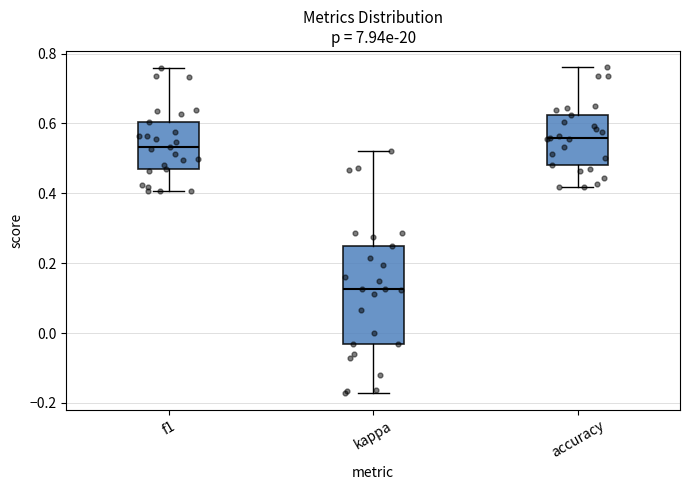

Which box is the tallest, from its lower edge to its upper edge?

kappa